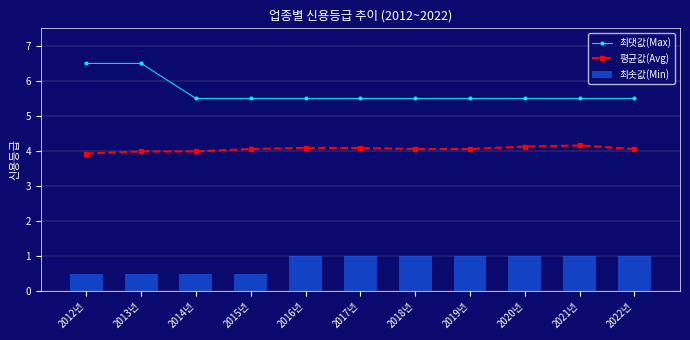

At how many categories does at least one series exceed 6?

2